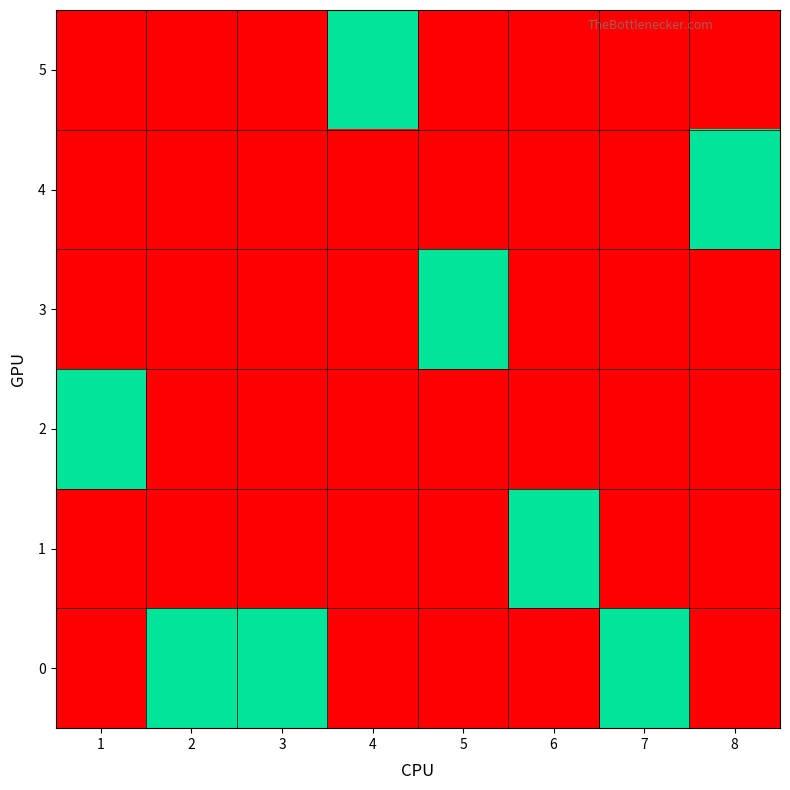

At how many categories does at least one series exceed 0?

8